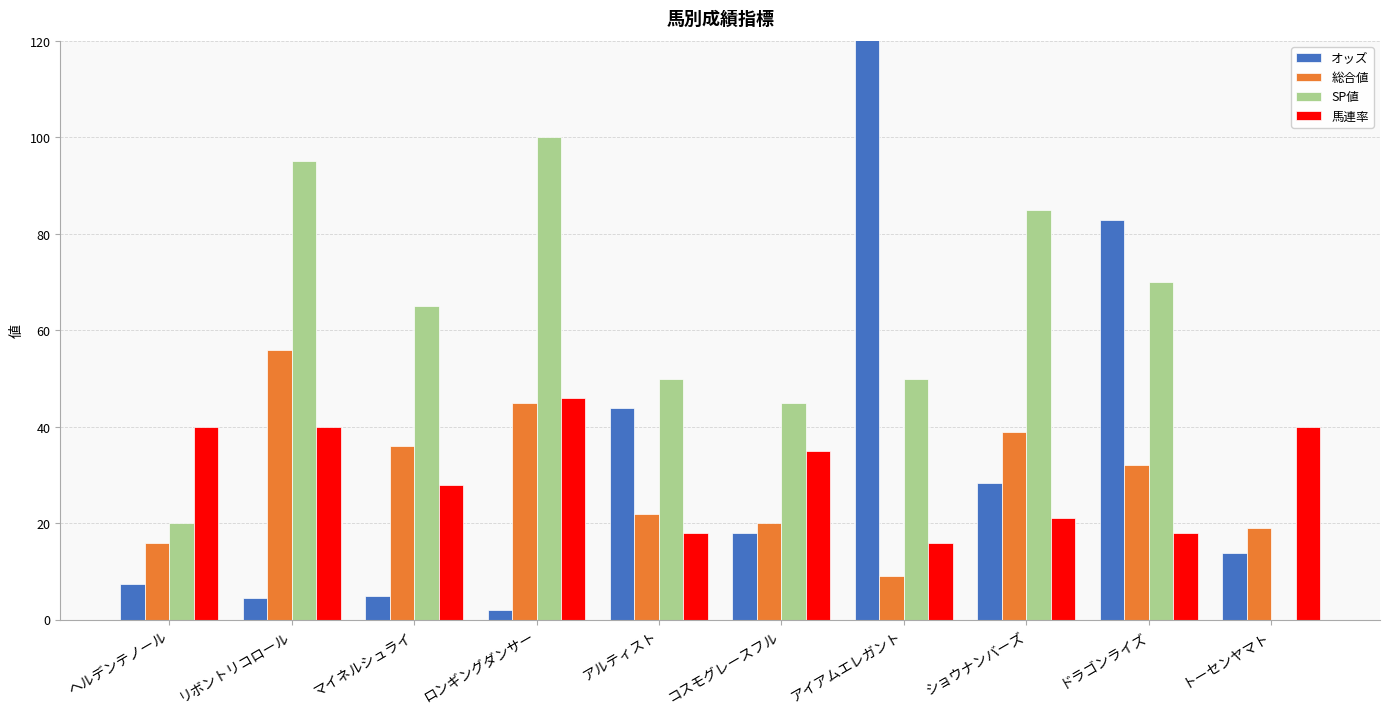

What is the approximate value of SP値 at マイネルシュライ?

65.0